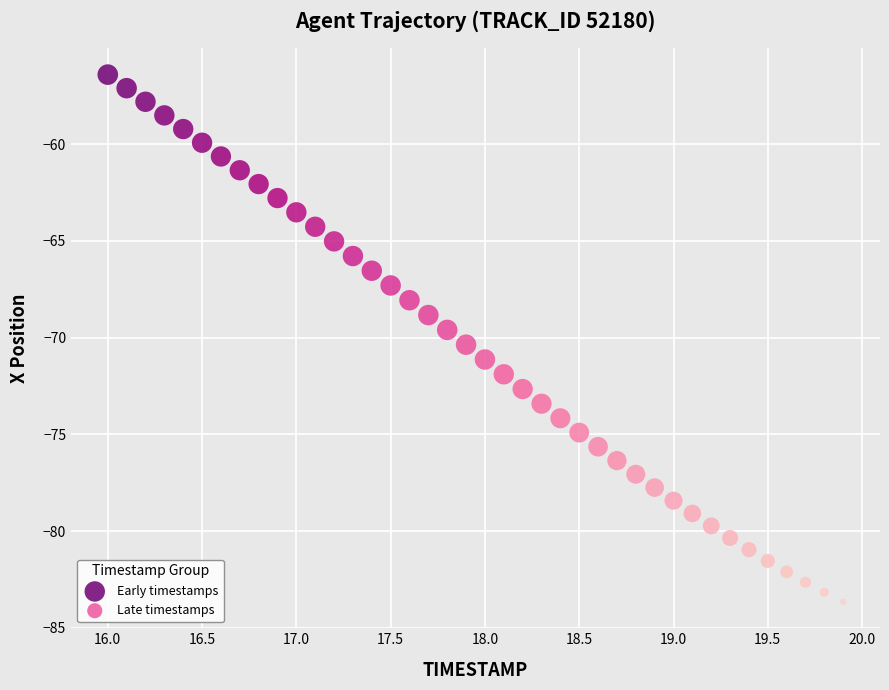

Which series has the largest Y range (max minus min)?

Early timestamps